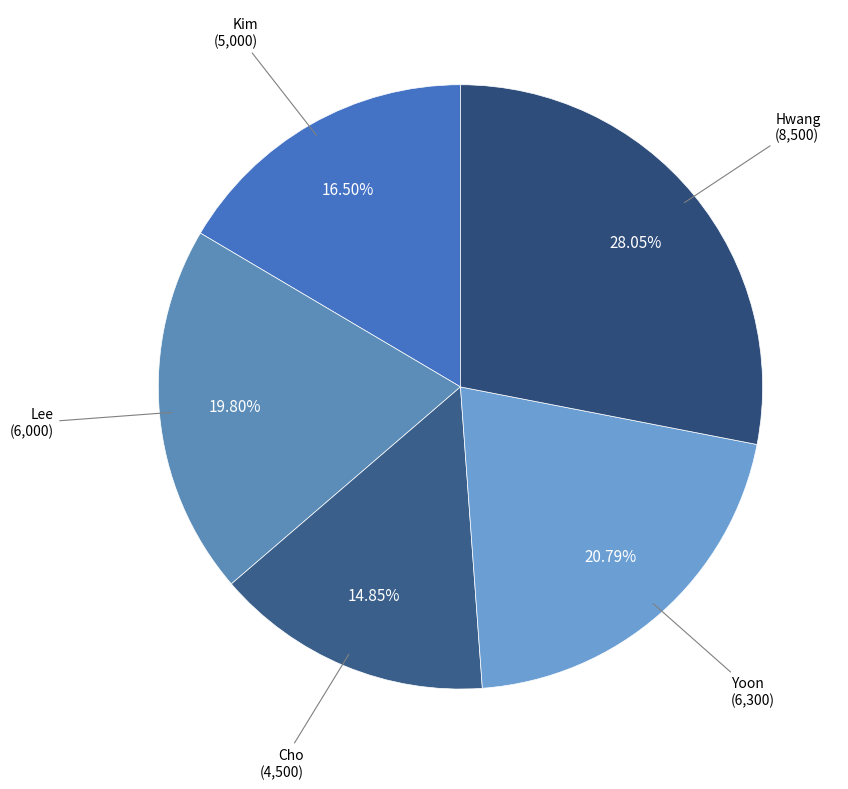

How many slices are in this pie chart?

5